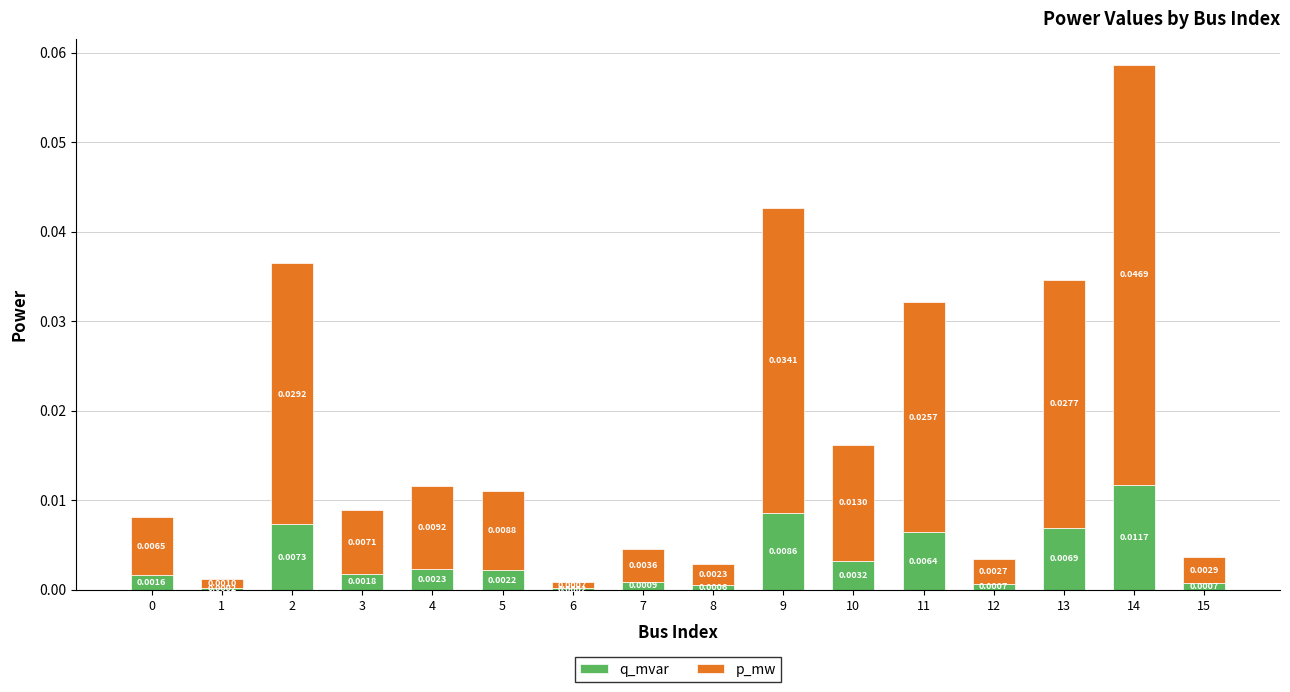

At which category is the sum across all series the highest?

14